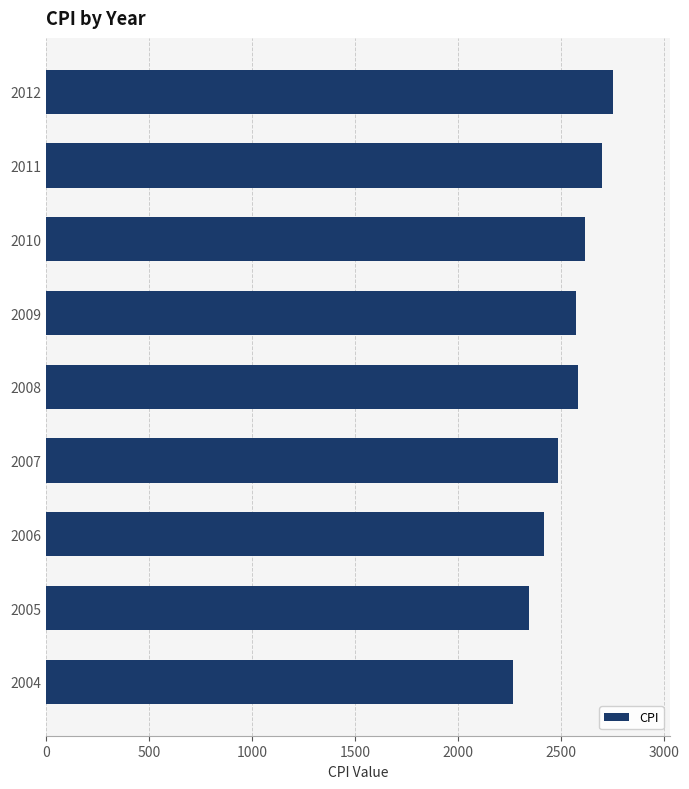

How many categories are shown in the chart?

9